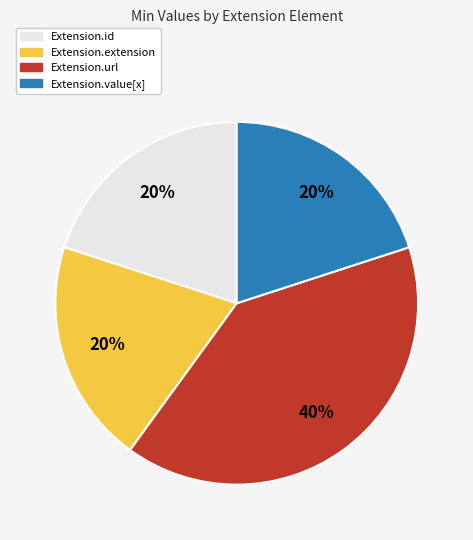

True or false: Extension.extension accounts for 10% of the total.

False